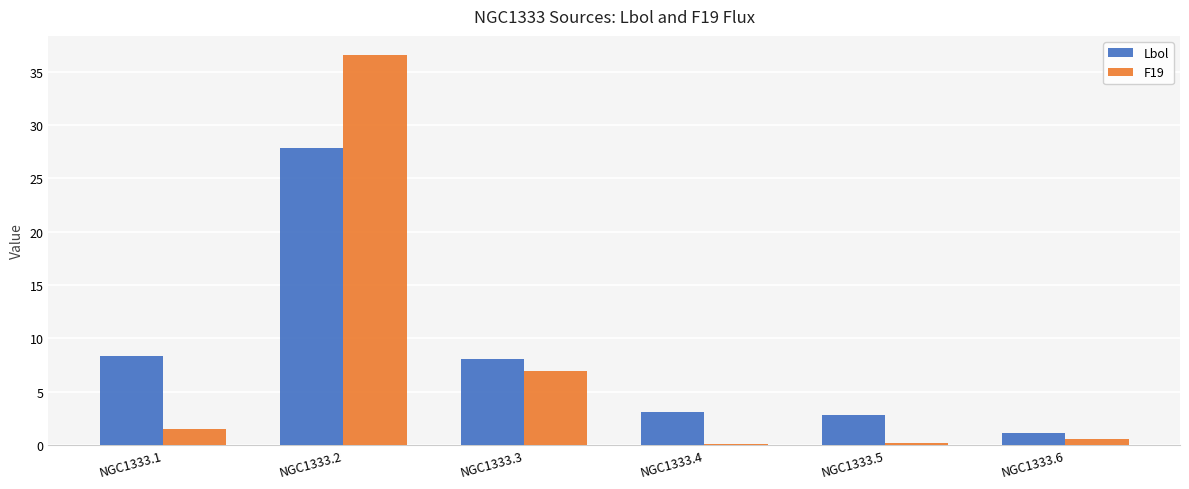

Between NGC1333.1 and NGC1333.4, which series saw the biggest shift?

Lbol